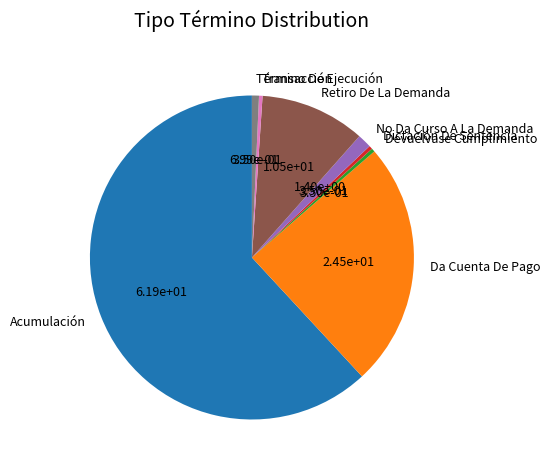

Does any single category account for the majority?

Yes